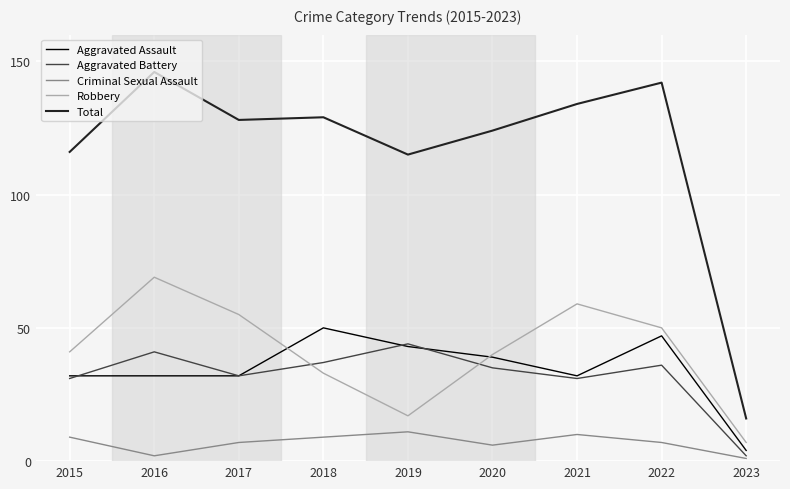

Which series has the widest spread of values?

Total